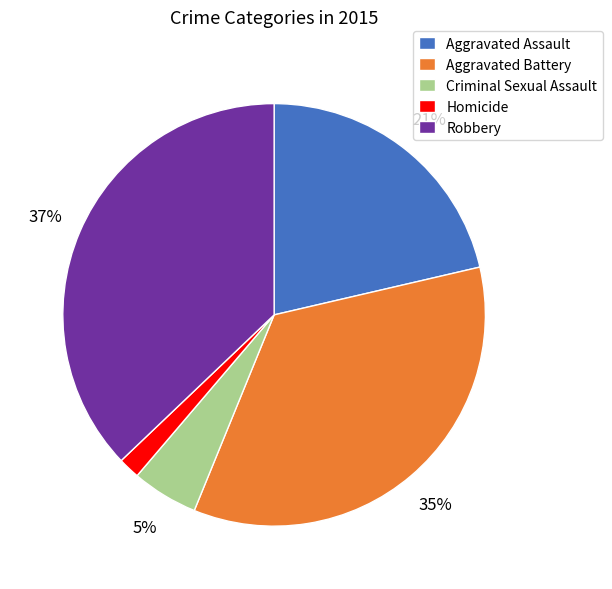

Which has a higher value, Aggravated Battery or Robbery?

Robbery